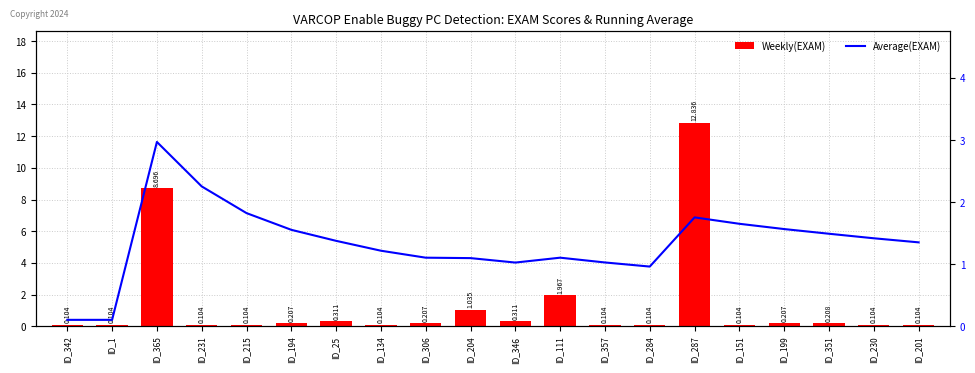

At how many categories does at least one series exceed 8?

2